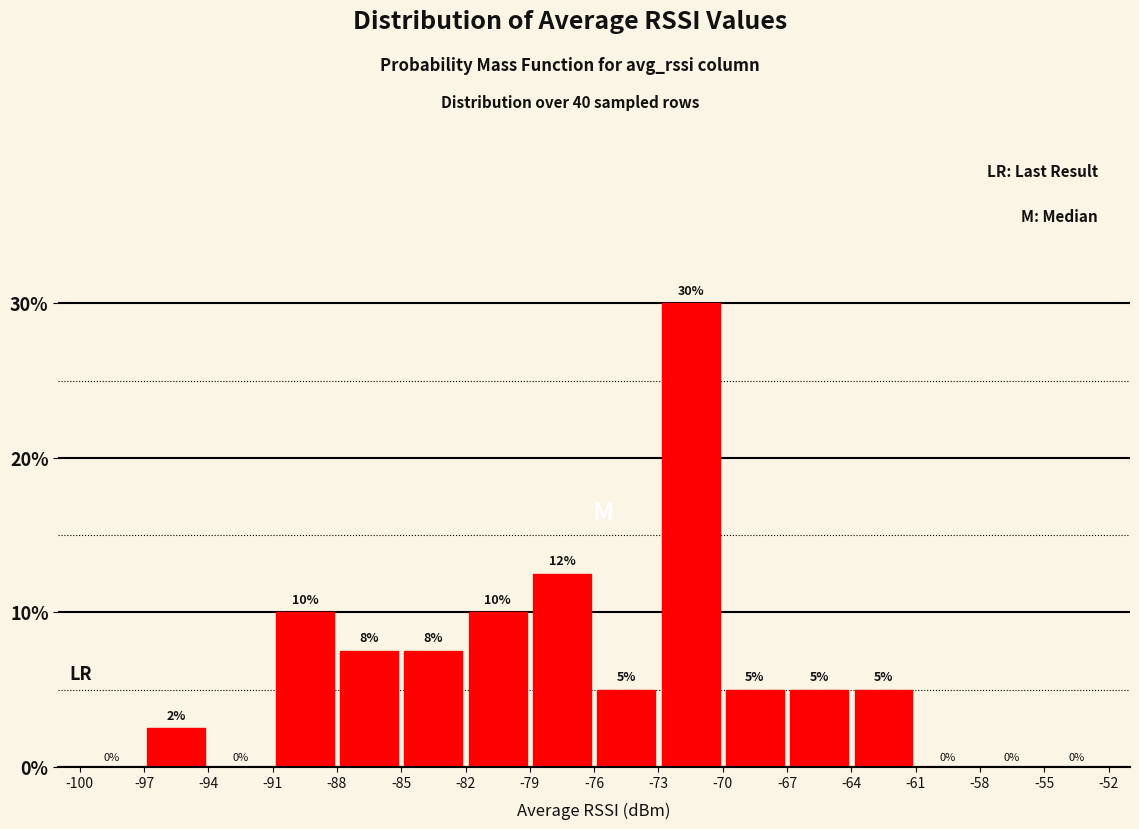

Over which range of the x-axis is the bar tallest?

-73 to -70